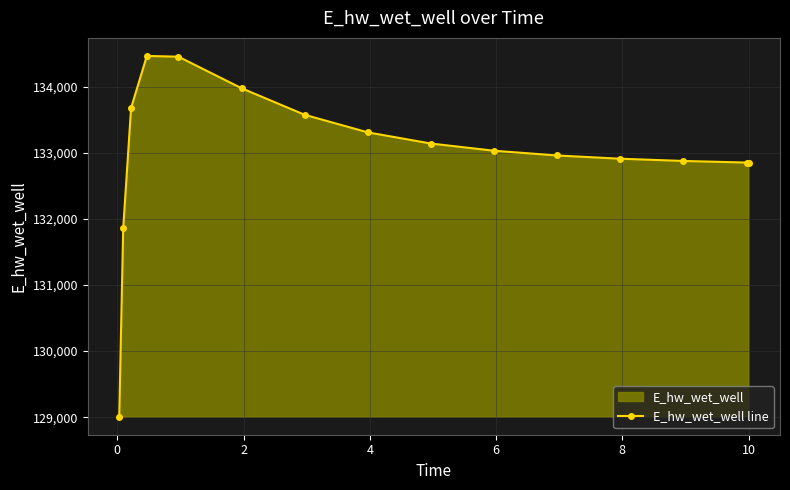

What is the average value?

132994.0